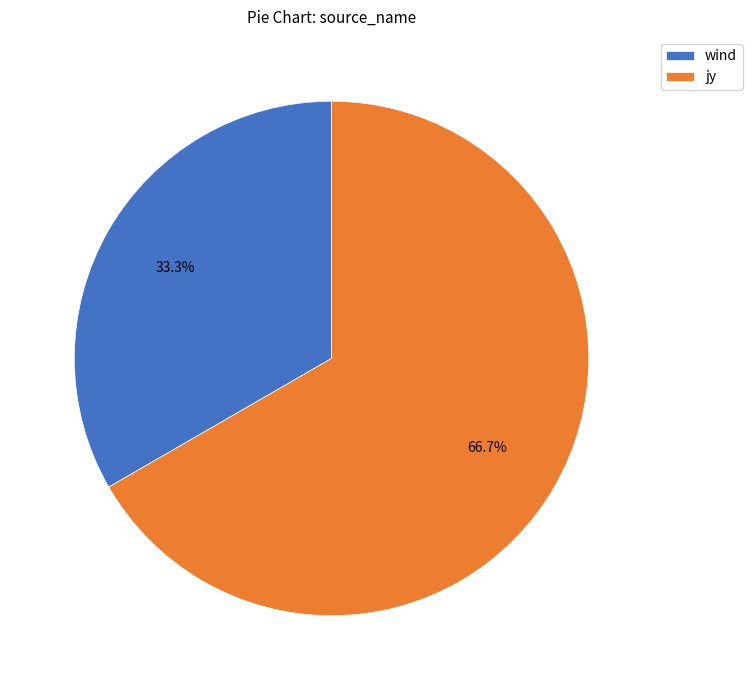

Which category has the smallest portion of the pie?

wind